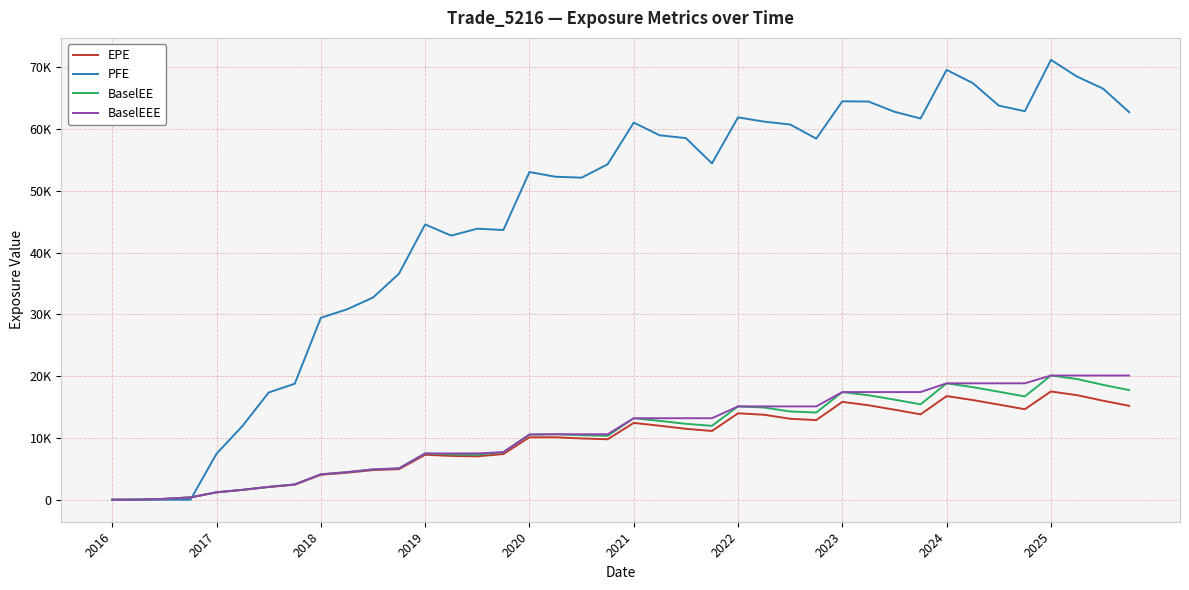

What is the difference between the second highest and second lowest values in the BaselEE series?

19511.3